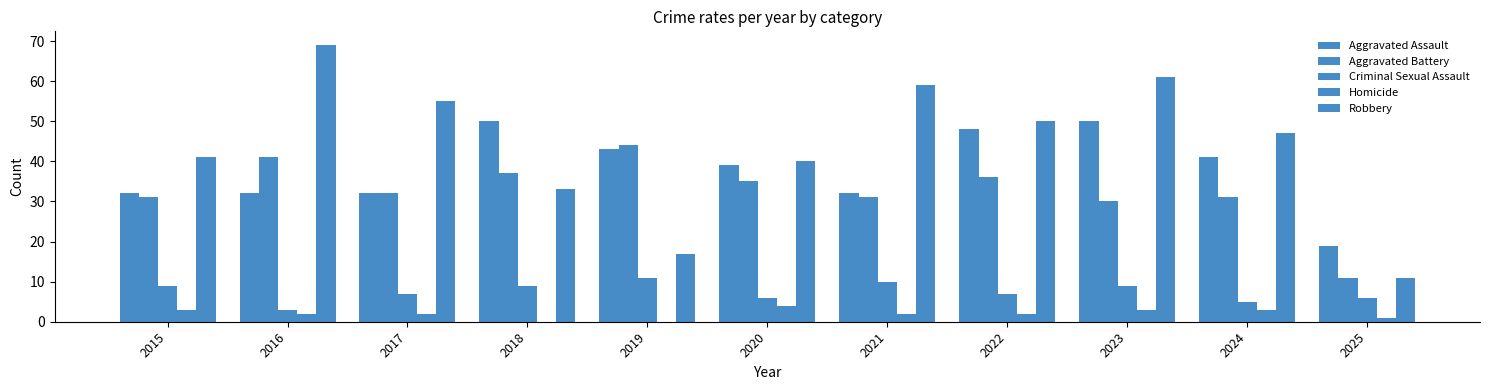

How many series are shown in this chart?

5